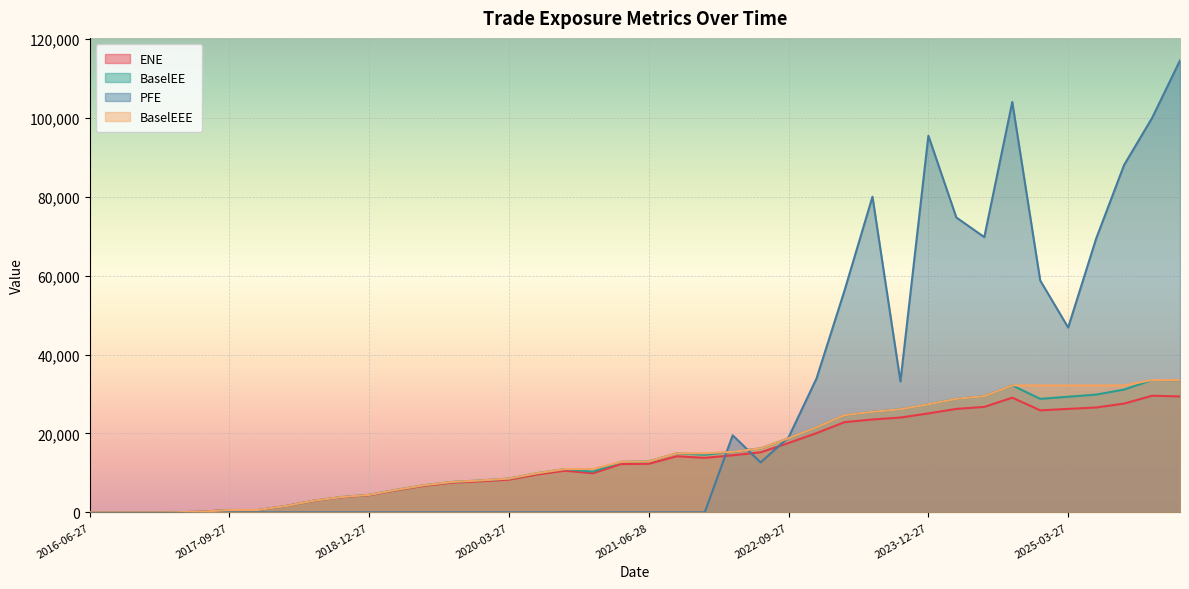

Between 2019-09-27 and 2023-03-27, which series saw the biggest shift?

PFE